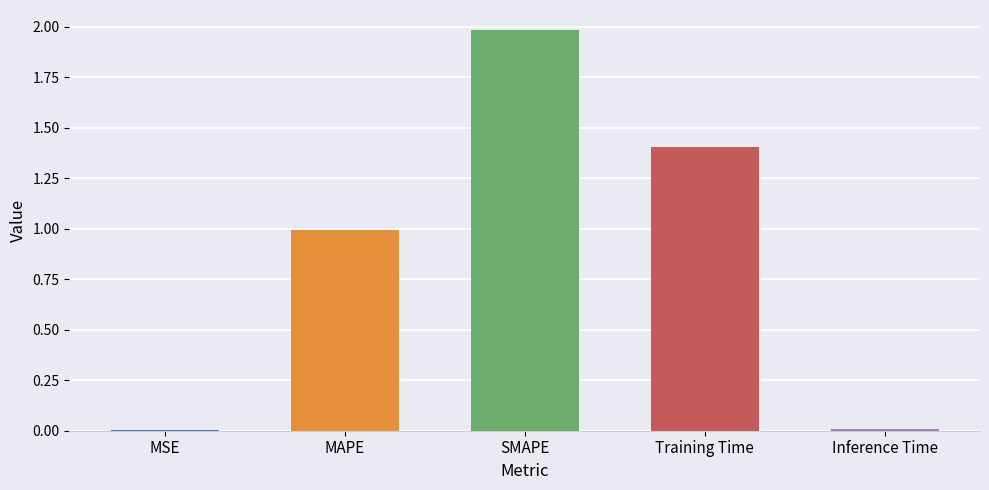

What is the average value?

0.9